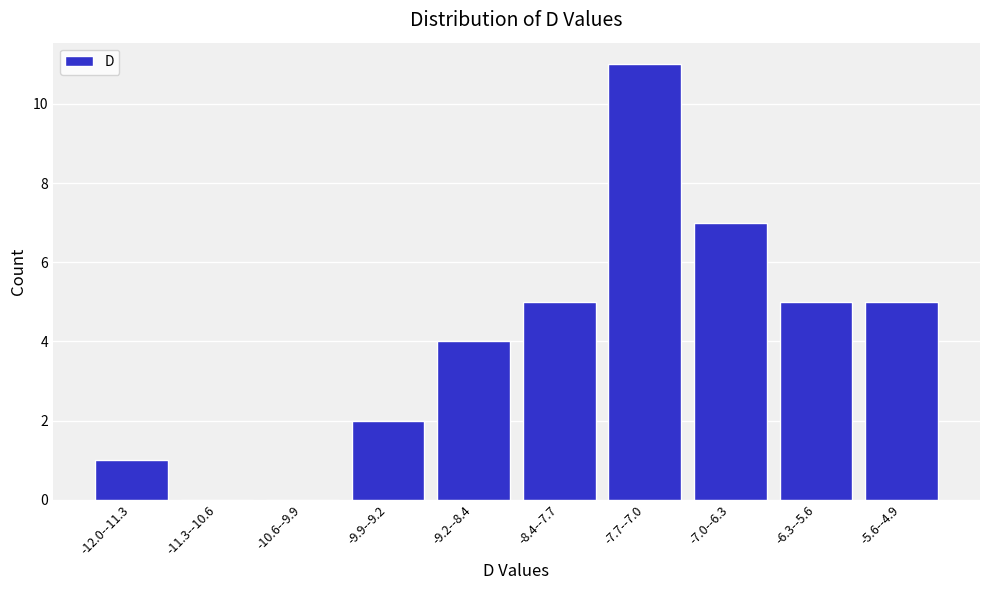

Reading left to right, transcribe all the data shown in this chart.

-12.0--11.3=1	-11.3--10.6=0	-10.6--9.9=0	-9.9--9.2=2	-9.2--8.4=4	-8.4--7.7=5	-7.7--7.0=11	-7.0--6.3=7	-6.3--5.6=5	-5.6--4.9=5